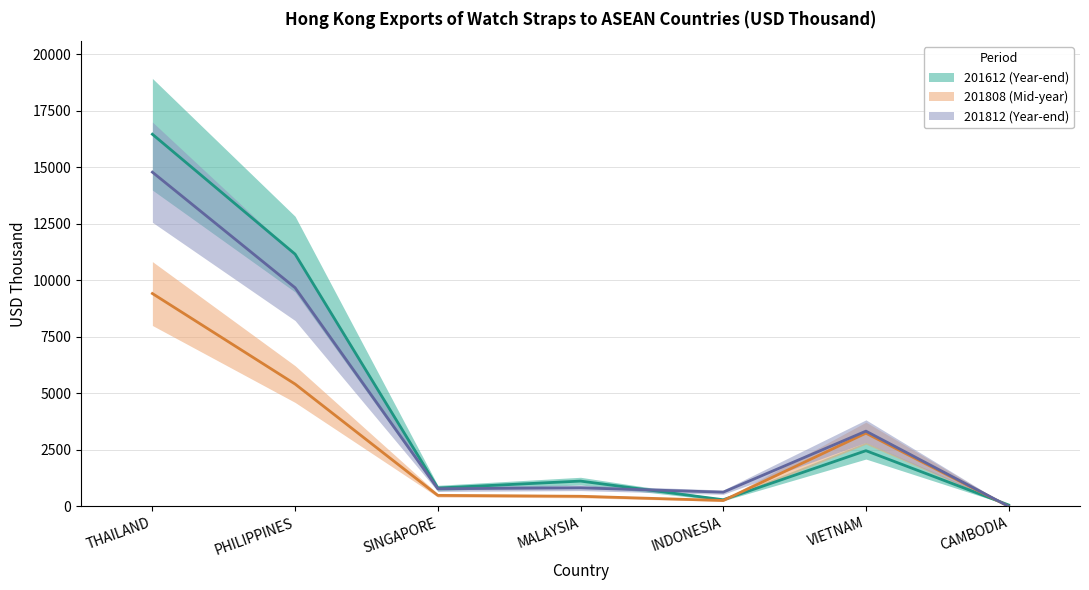

How many data points in 201612 (Year-end) are above 1121?

4